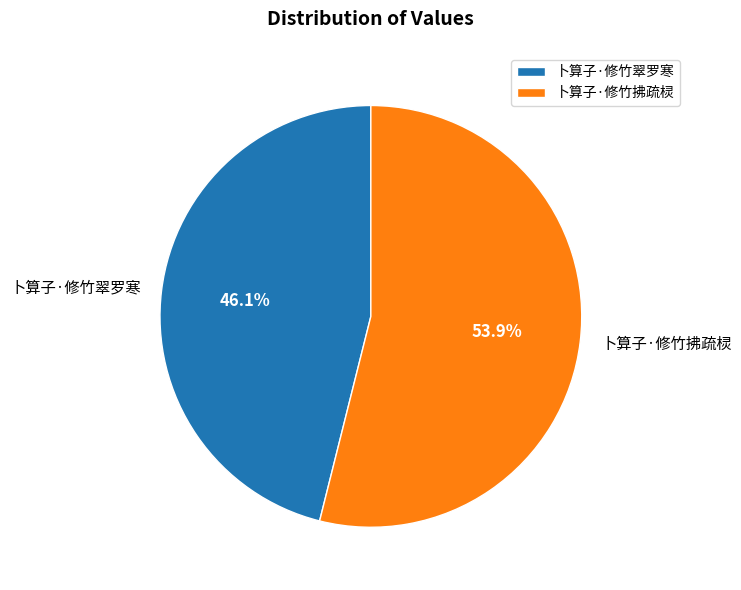

Approximately how many times larger is the value at 卜算子·修竹拂疏棂 compared to 卜算子·修竹翠罗寒?

1.2